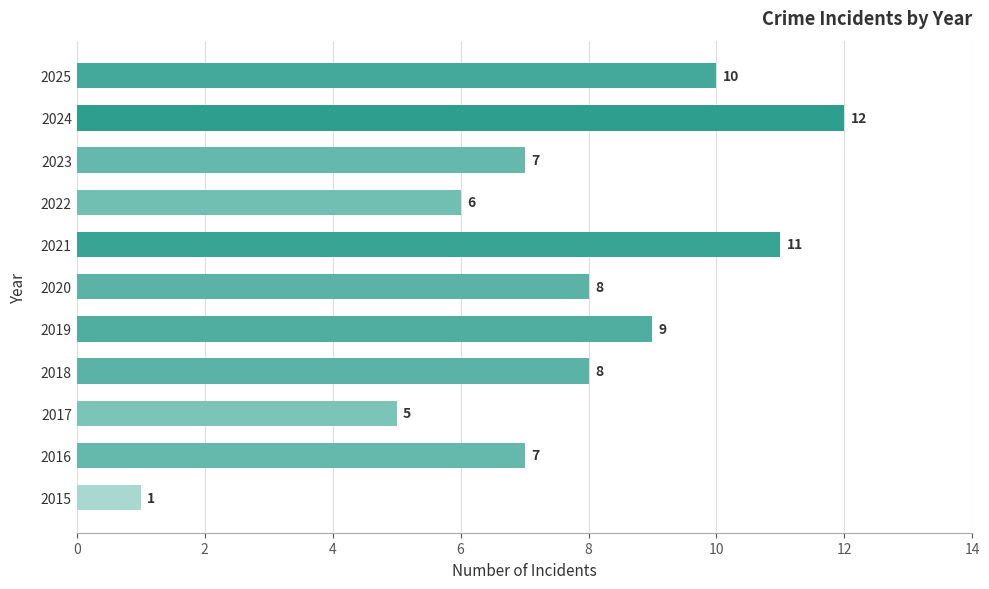

What is the average value?

8